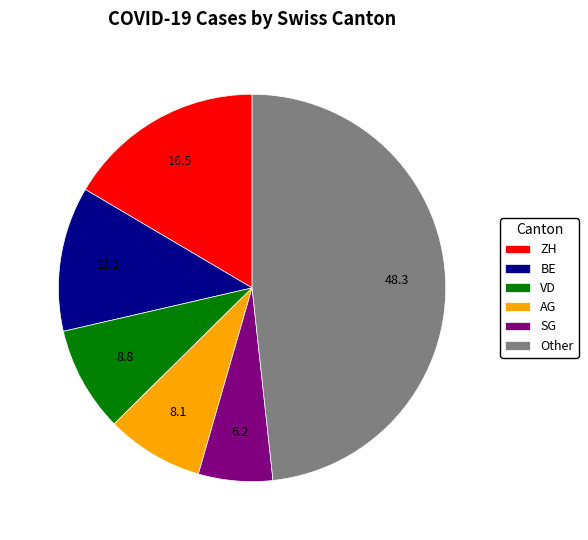

Is there any slice that represents more than half of the pie?

No